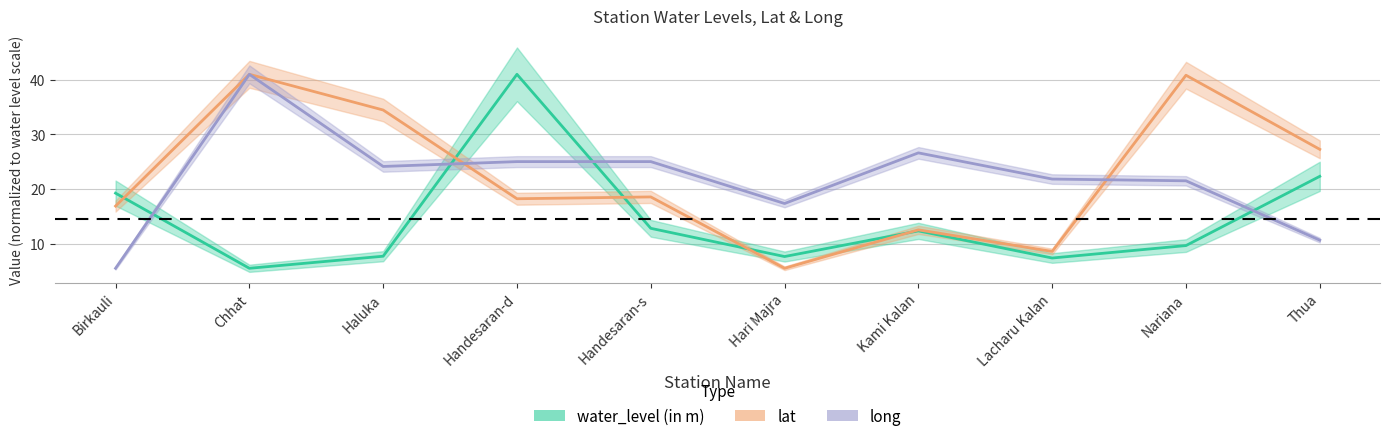

What is the total value across all series at Kami Kalan?

51.5